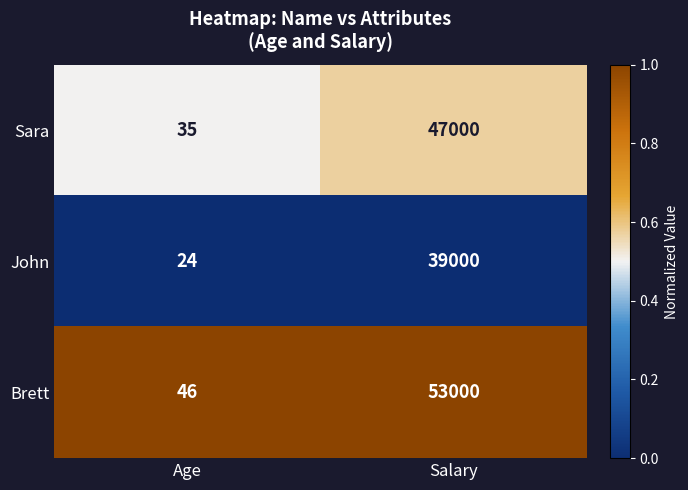

List the series in order of their overall mean, highest first.

Brett, Sara, John